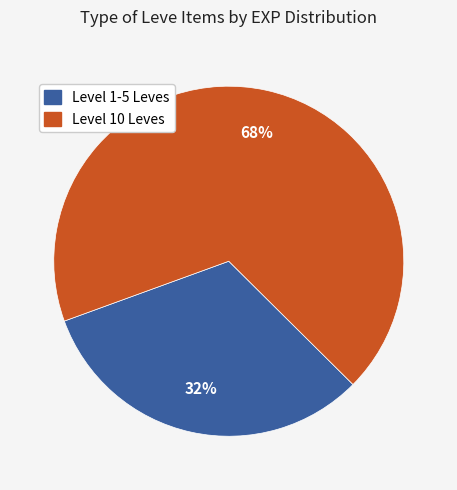

Is there any slice that represents more than half of the pie?

Yes